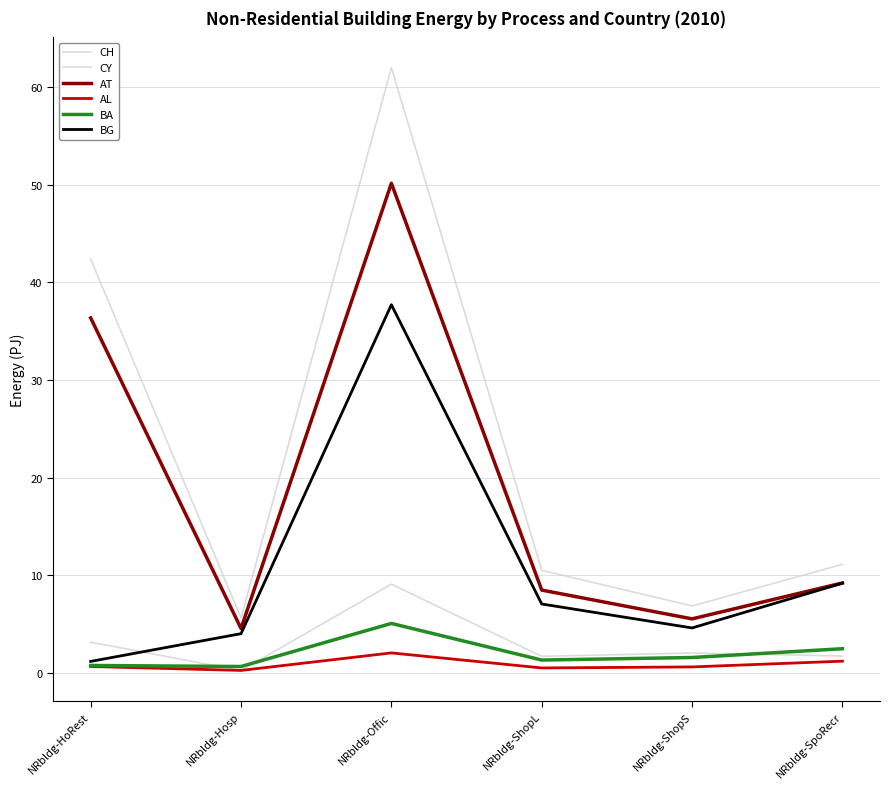

At which category does the chart reach its peak across all series?

NRbldg-Offic